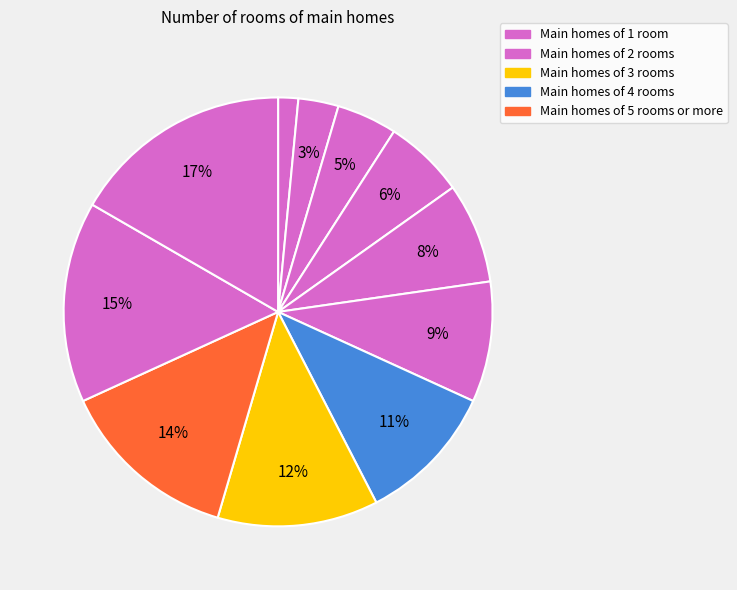

Is there any slice that represents more than half of the pie?

No